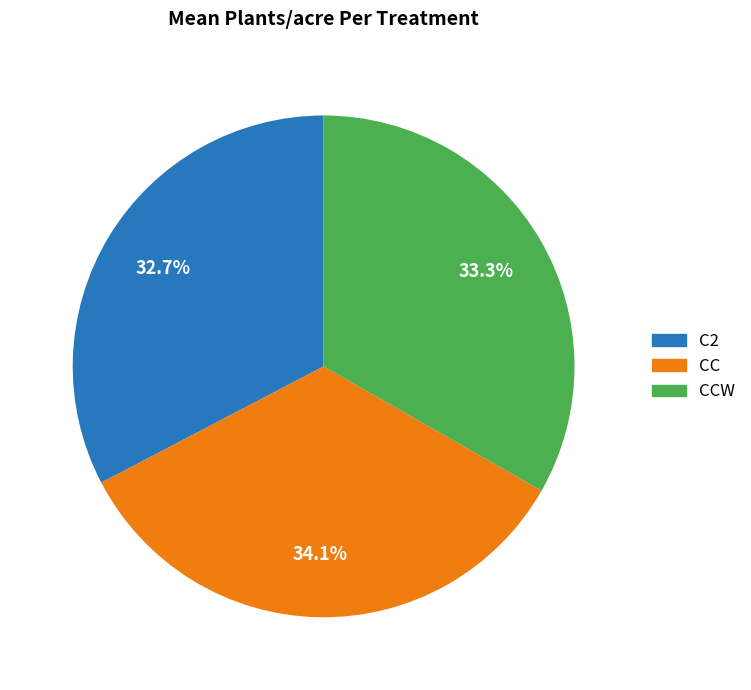

Approximately how many times larger is the value at C2 compared to CC?

1.0